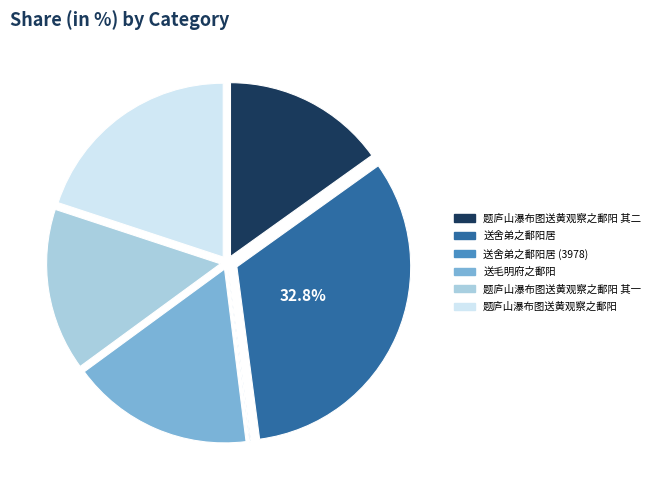

Does any single category account for the majority?

No